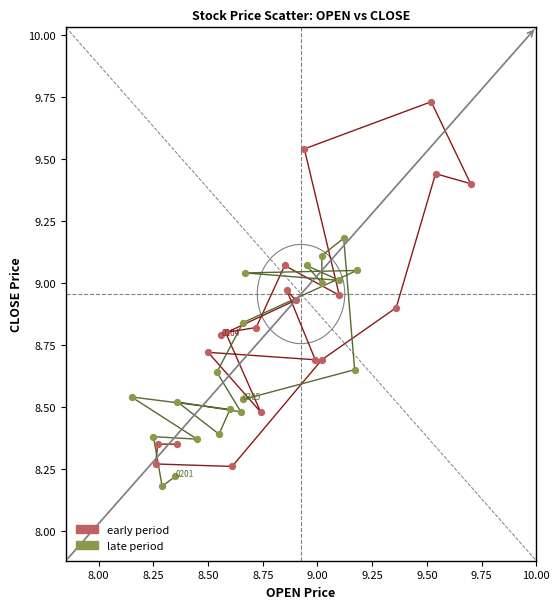

Which series reaches the minimum Y coordinate?

late period